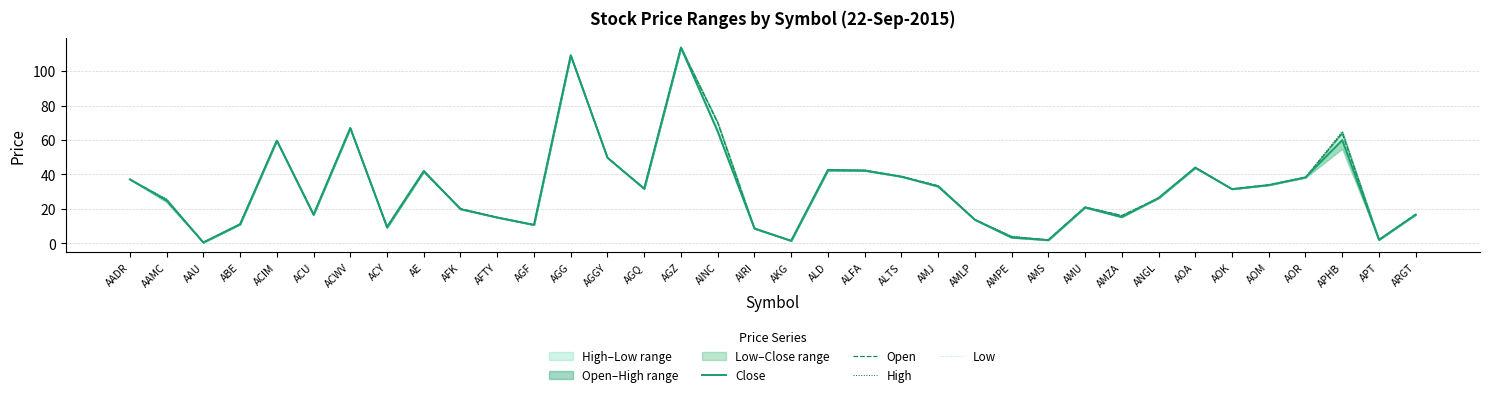

How many data points in Low are less than 31?

18